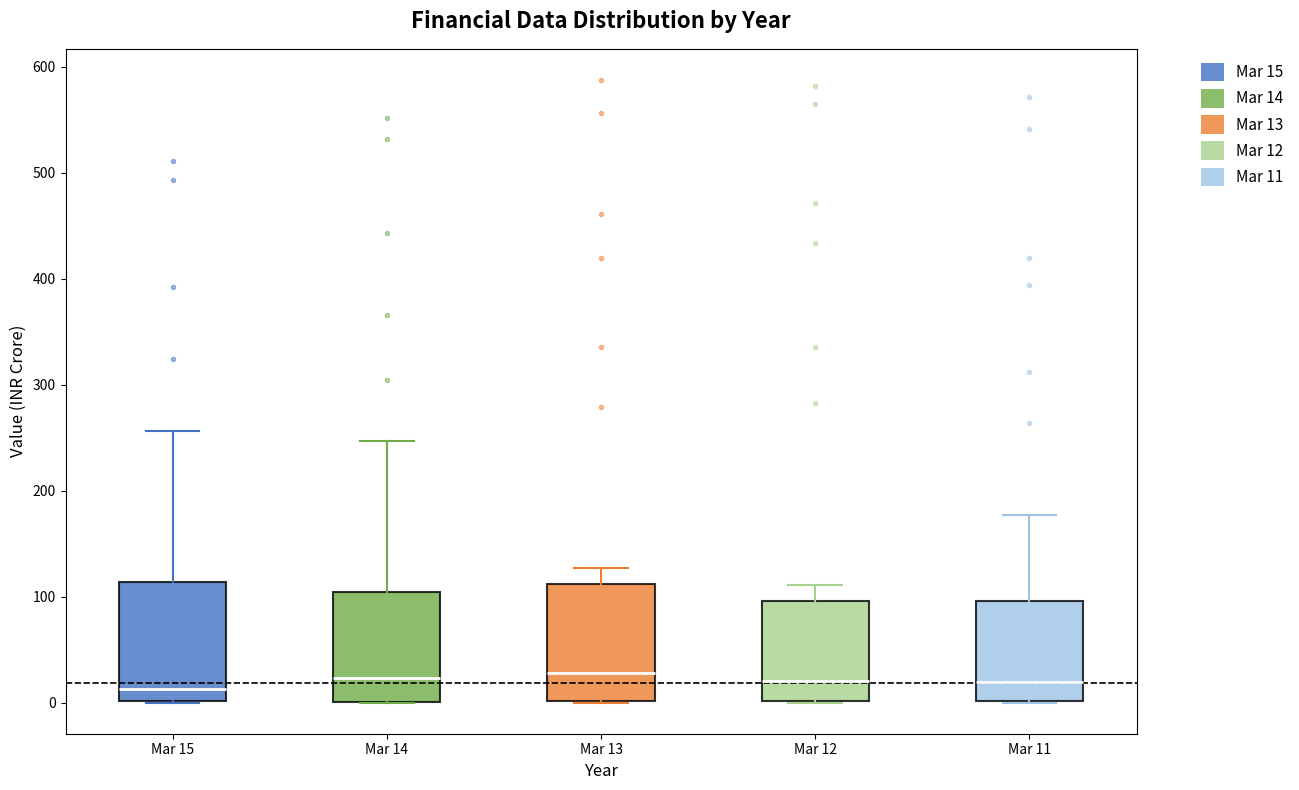

Where is the lower edge of the box for Mar 14 on the y-axis? The values are not printed on the chart, so give them approximately, as read against the axis.

0